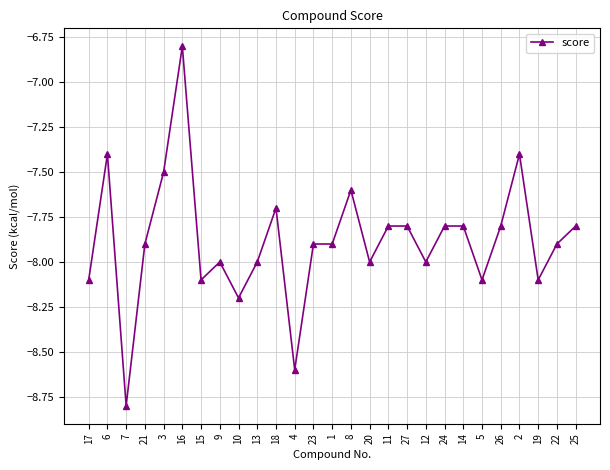

What is the approximate value at 9?

-8.0